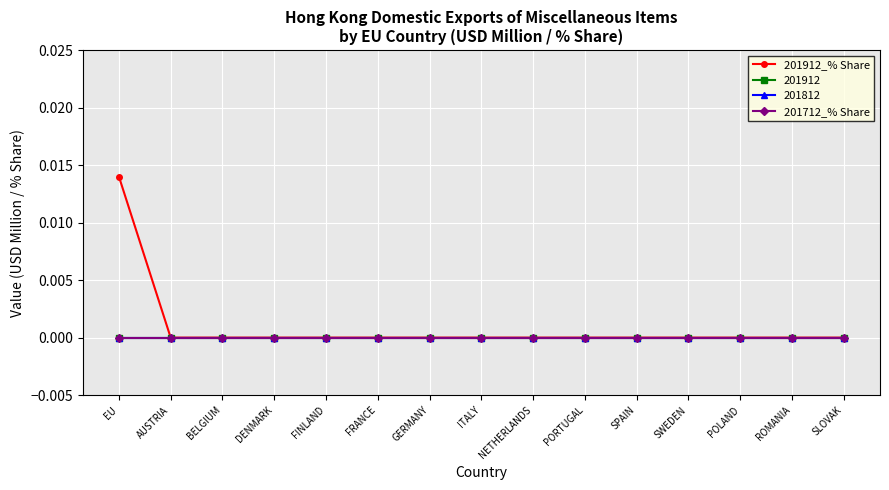

Does the chart have visible grid lines?

Yes